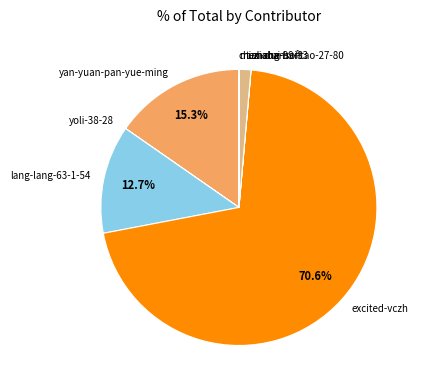

What portion of the pie excludes yan-yuan-pan-yue-ming?

84.7%